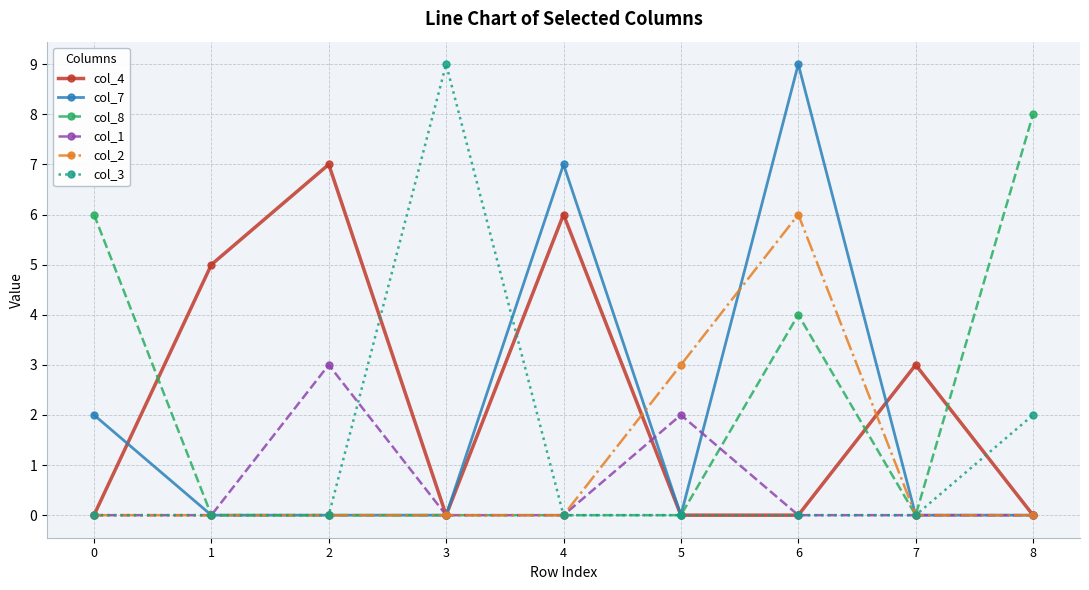

True or false: col_1 and col_3 intersect in this chart.

True